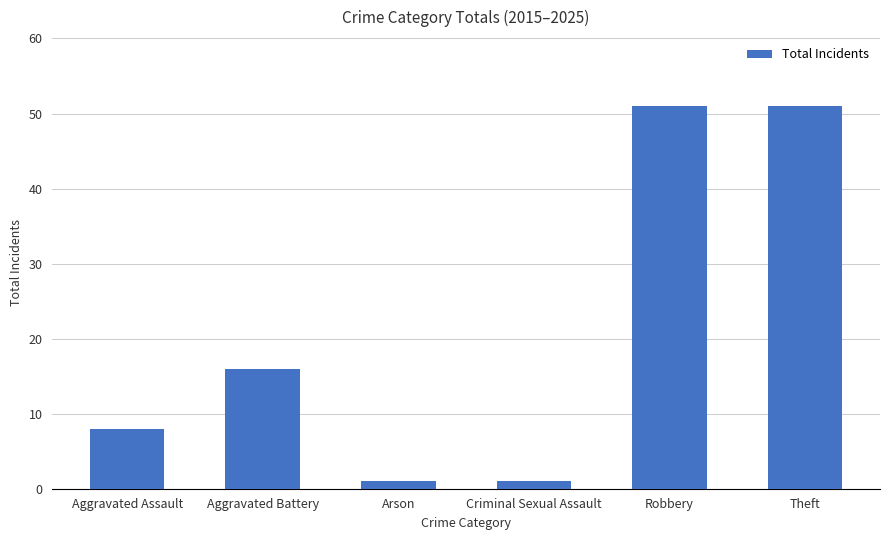

What is the label of the 4th bar from the left?

Criminal Sexual Assault